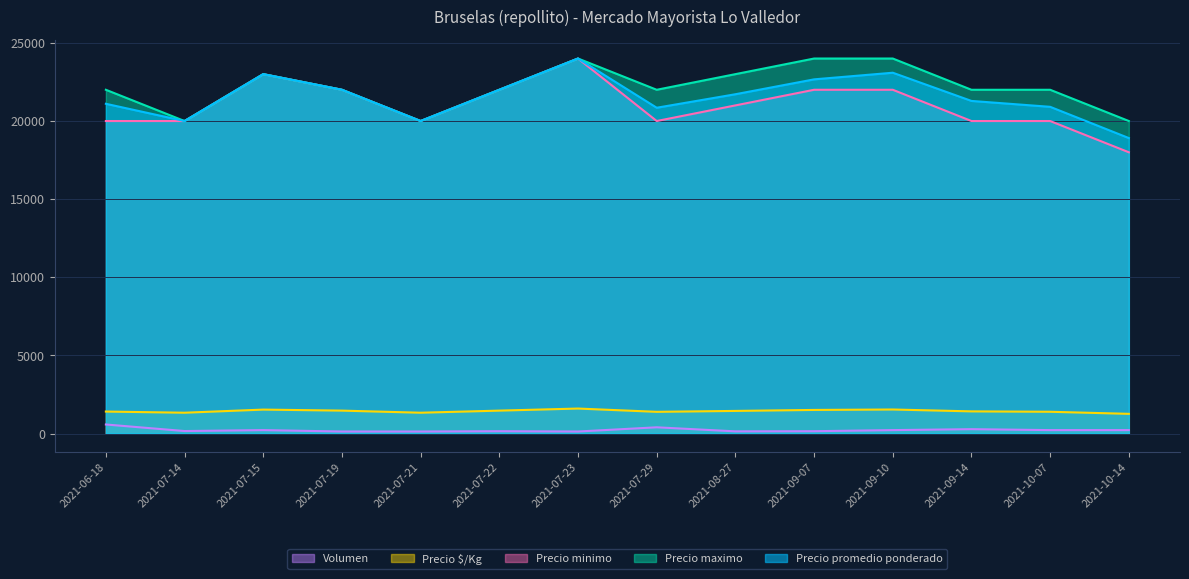

What is the average value of the Volumen series?

224